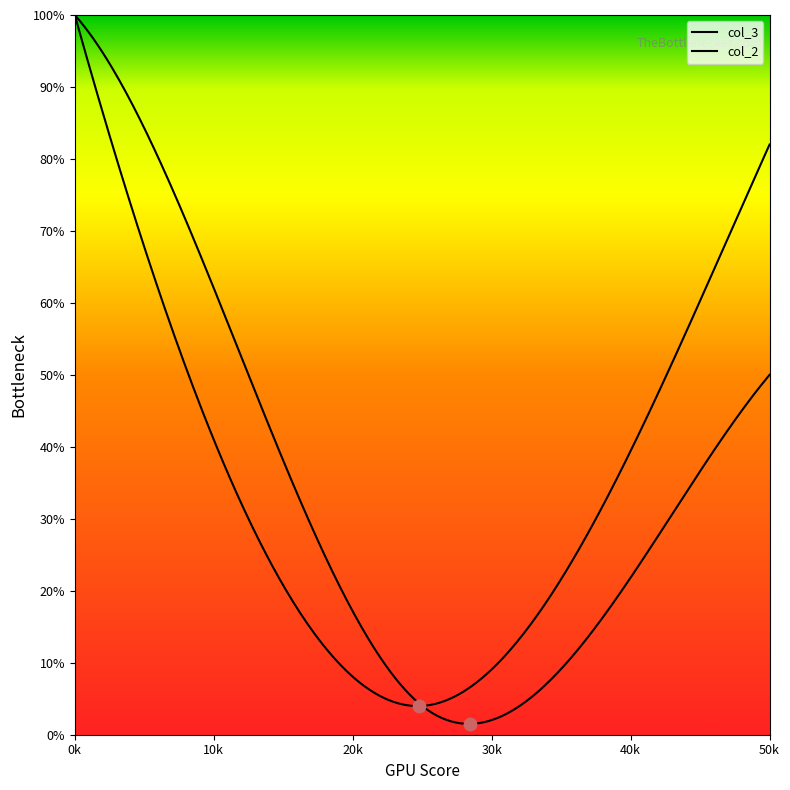

Which series reaches the minimum Y coordinate?

col_3